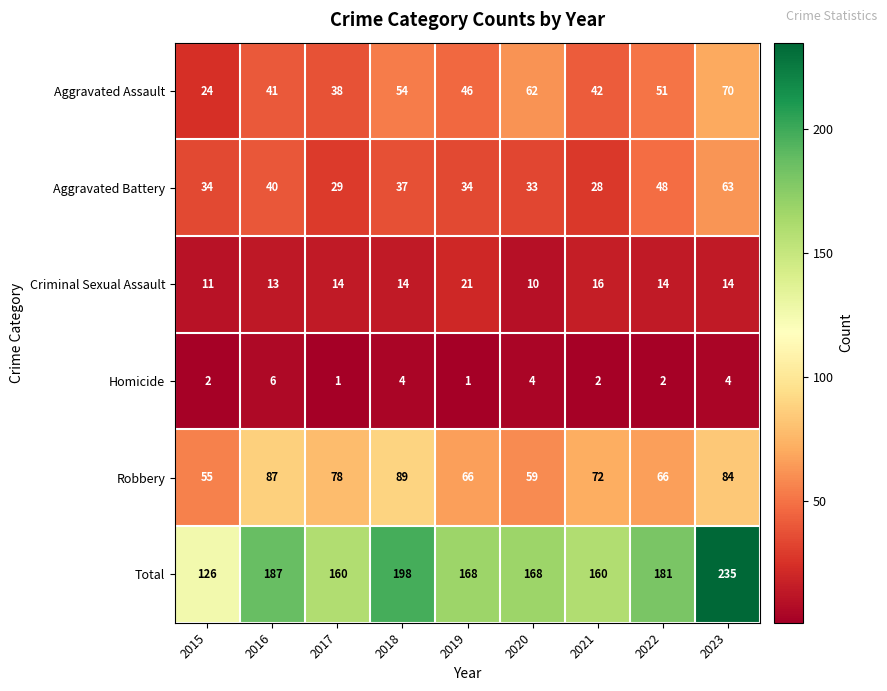

Which series has the widest spread of values?

Total